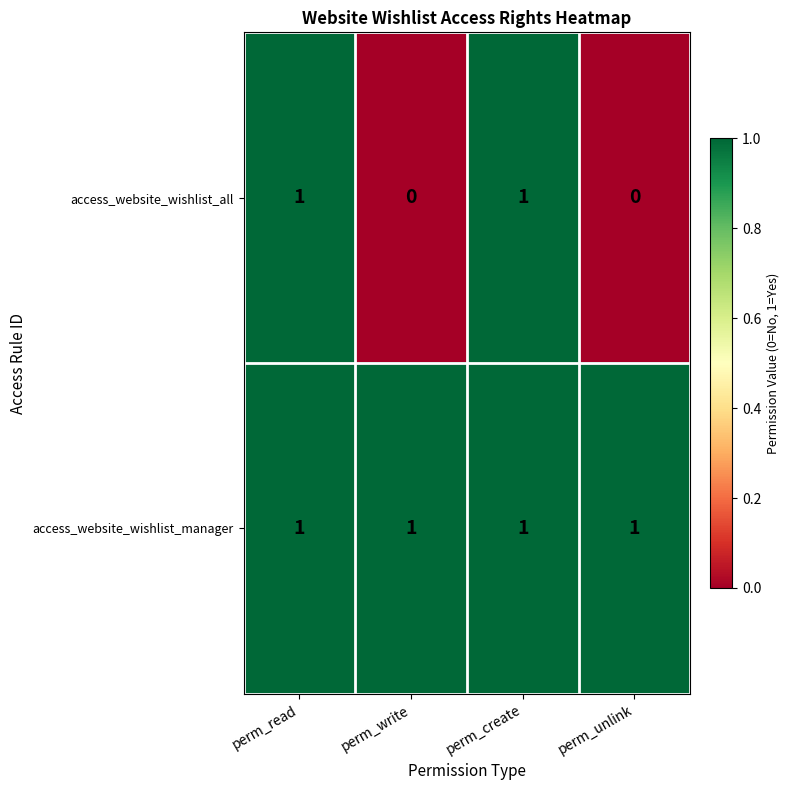

Reading left to right, transcribe all the data shown in this chart.

access_website_wishlist_all: perm_read=1	perm_write=0	perm_create=1	perm_unlink=0
access_website_wishlist_manager: perm_read=1	perm_write=1	perm_create=1	perm_unlink=1